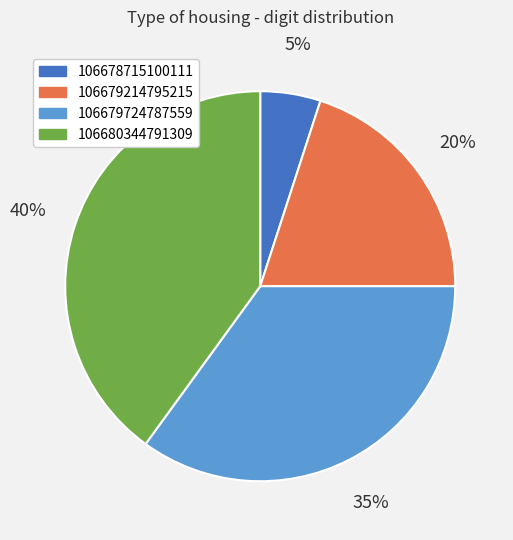

Is the sum of 106679724787559 and 106678715100111 greater than half?

No